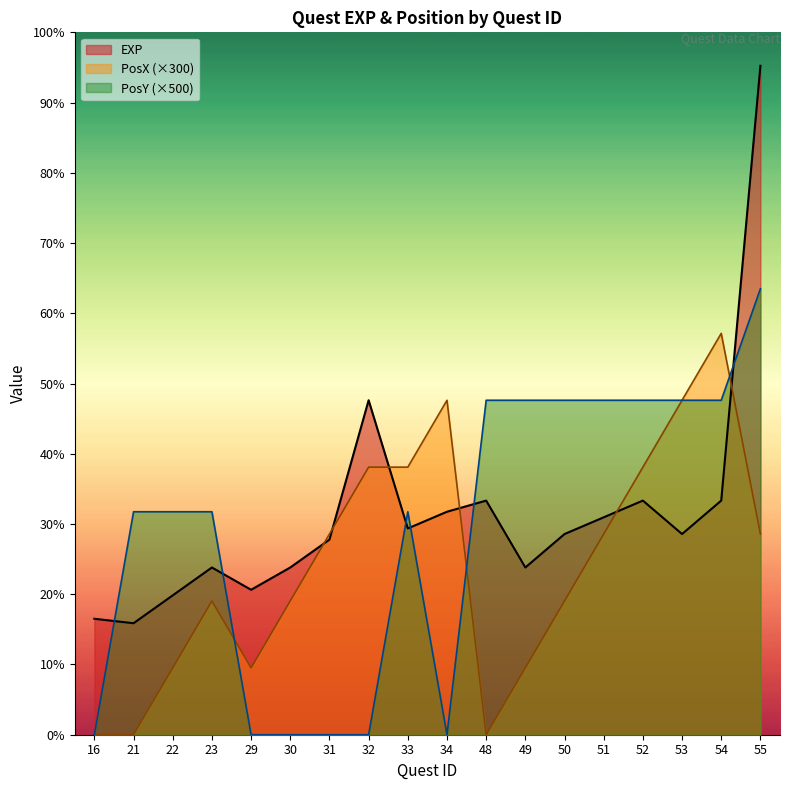

At which category is the sum across all series the highest?

55